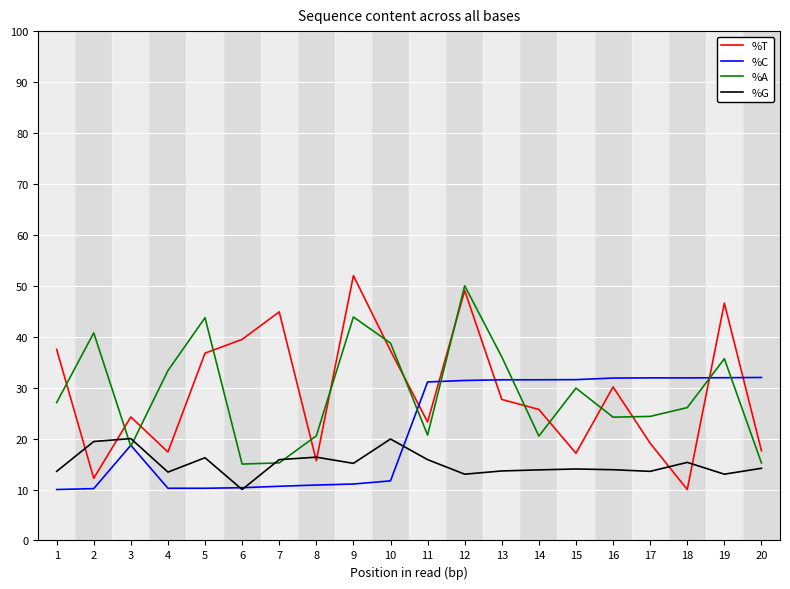

What is the maximum value for %A?

50.0